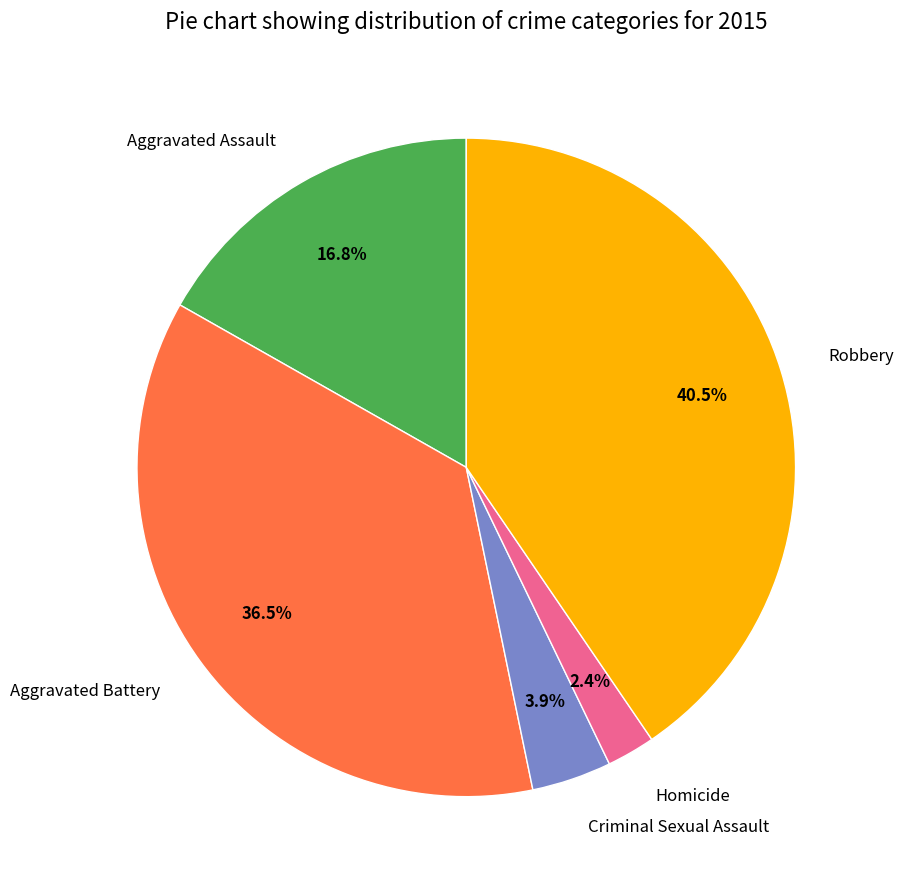

To the nearest percent, what percentage of the pie is Criminal Sexual Assault?

4%